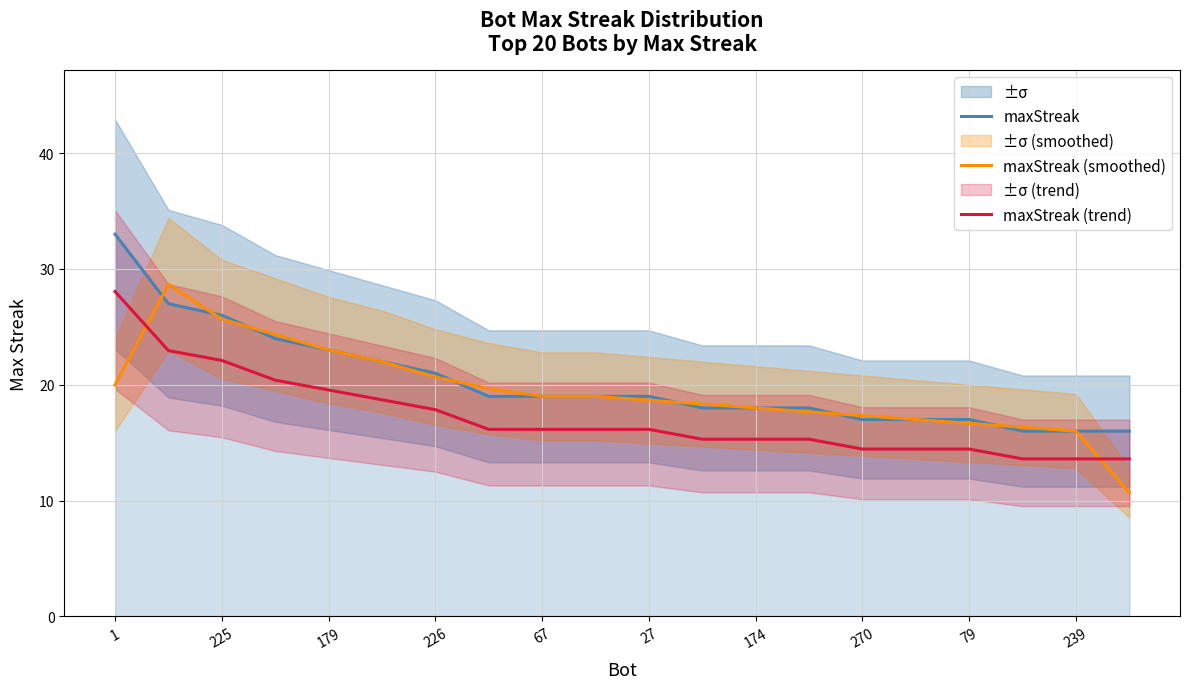

What is the minimum value for maxStreak (smoothed)?

10.7